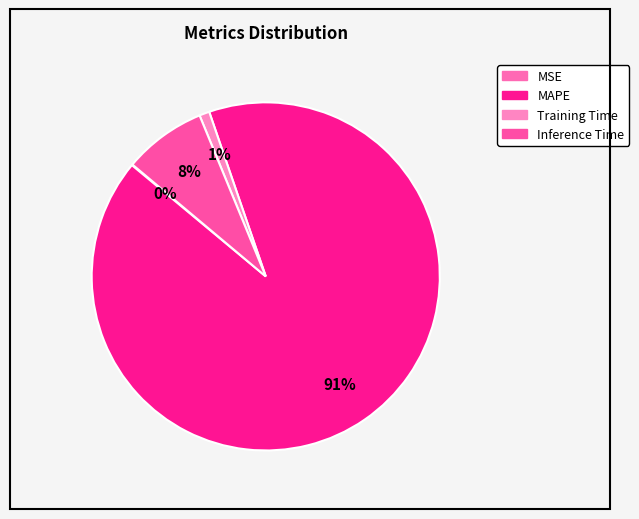

To the nearest percent, what portion does Training Time represent?

1%